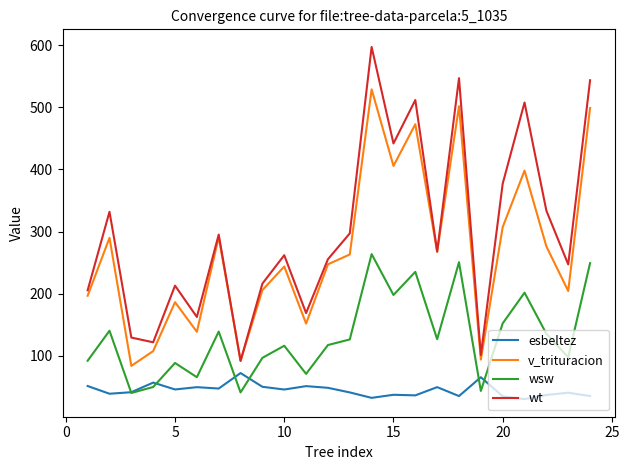

True or false: v_trituracion and wsw intersect in this chart.

False